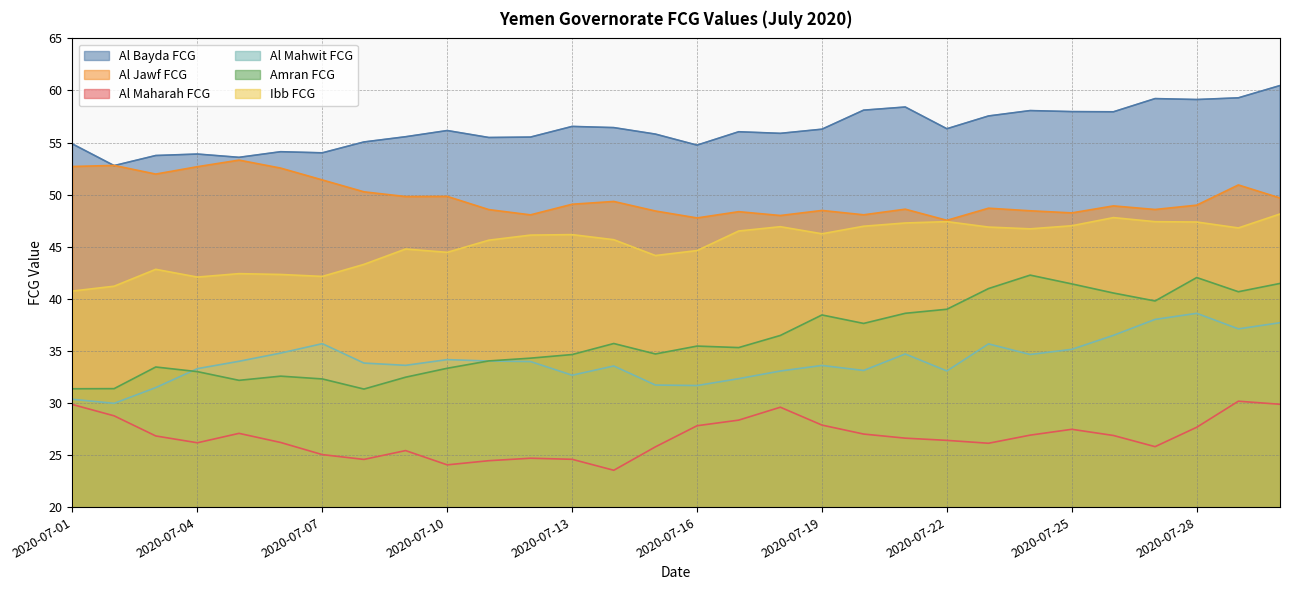

What is the difference between the second highest and second lowest values in the Al Bayda FCG series?

5.7